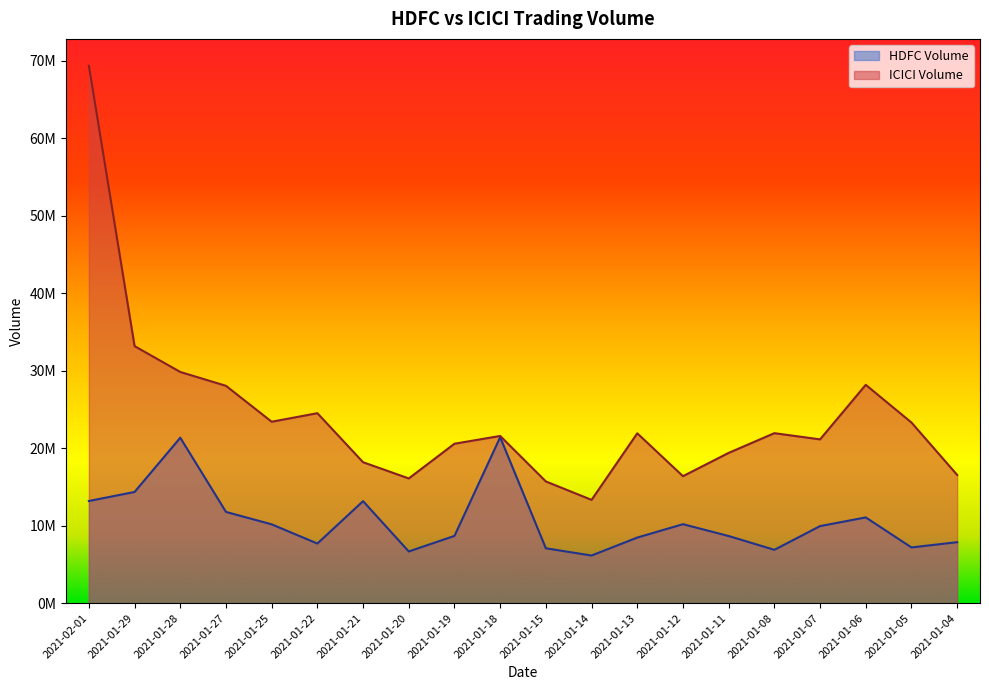

The value of ICICI Volume at 2021-01-25 is 23415249. True or false?

True